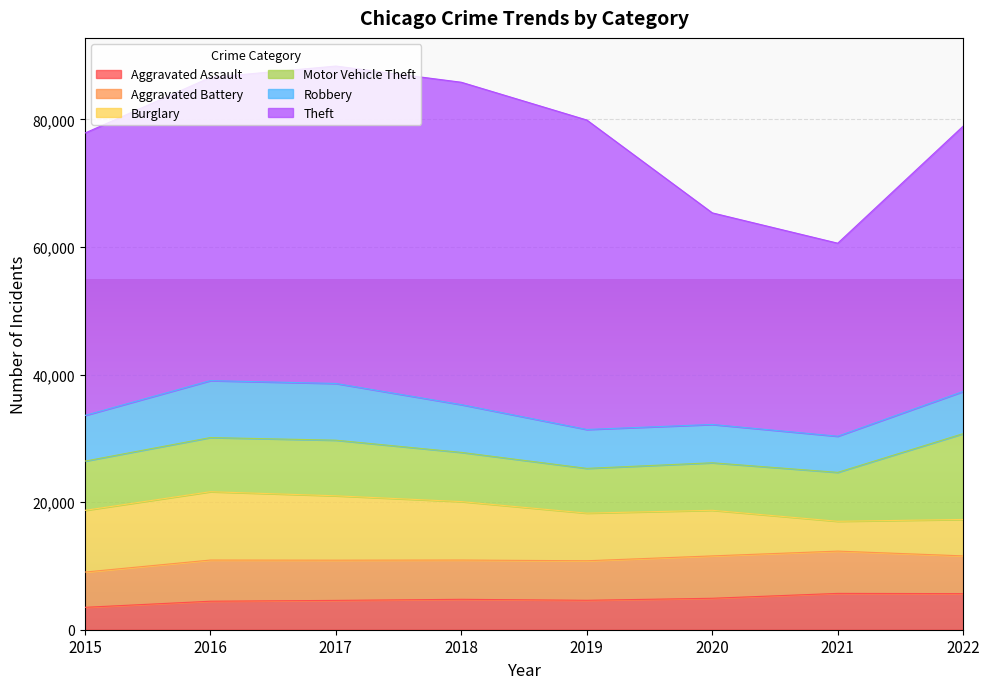

Does the chart display data point markers on the line(s)?

No